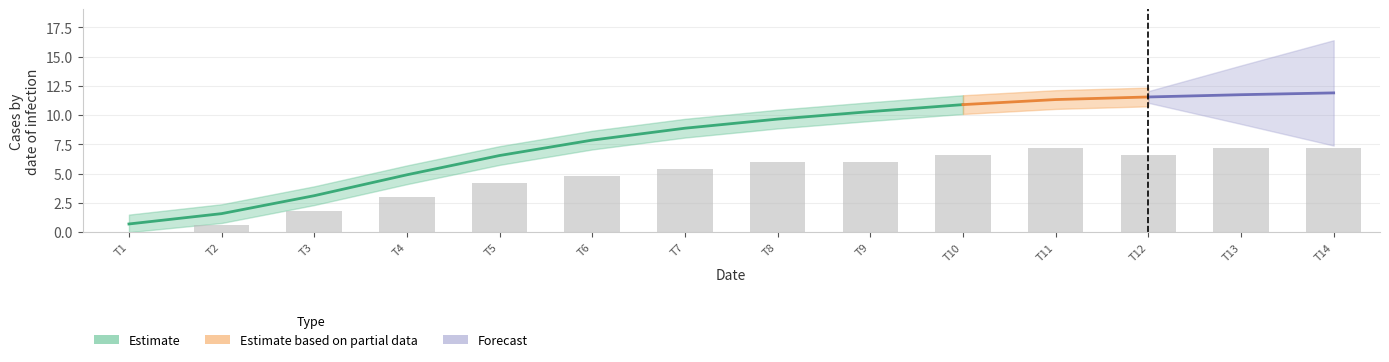

What is the difference between the maximum and minimum values?

7.2